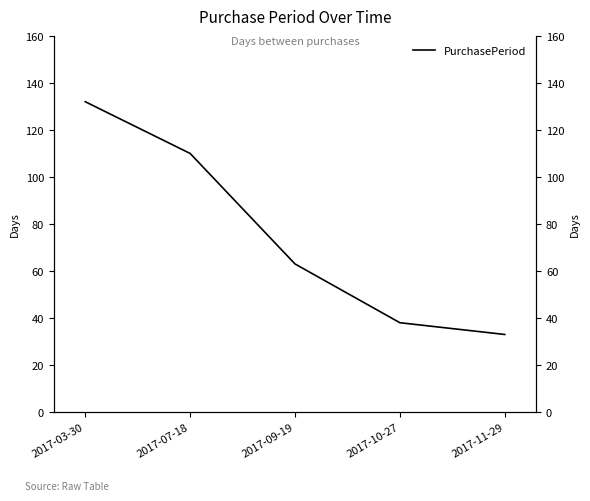

Between 2017-10-27 and 2017-03-30, which is larger?

2017-03-30